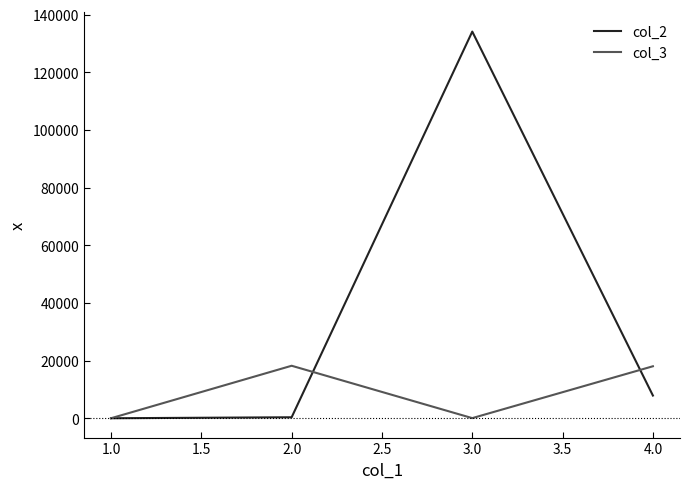

How many lines are shown in the chart?

2